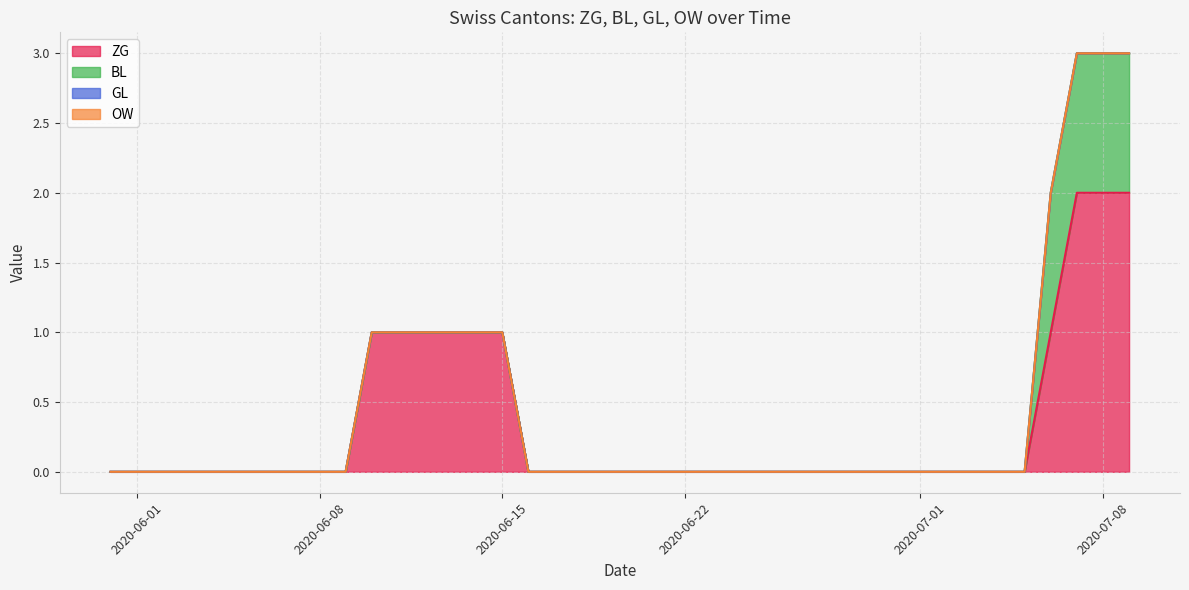

What is the maximum value for BL?

1